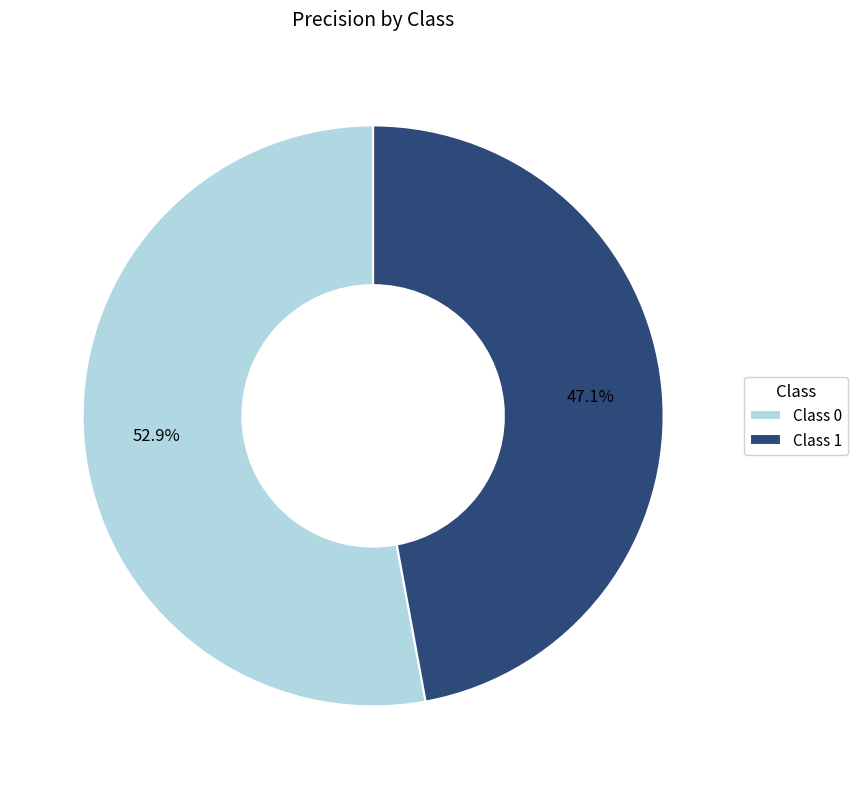

Does Class 1 account for over 50% of the chart?

No